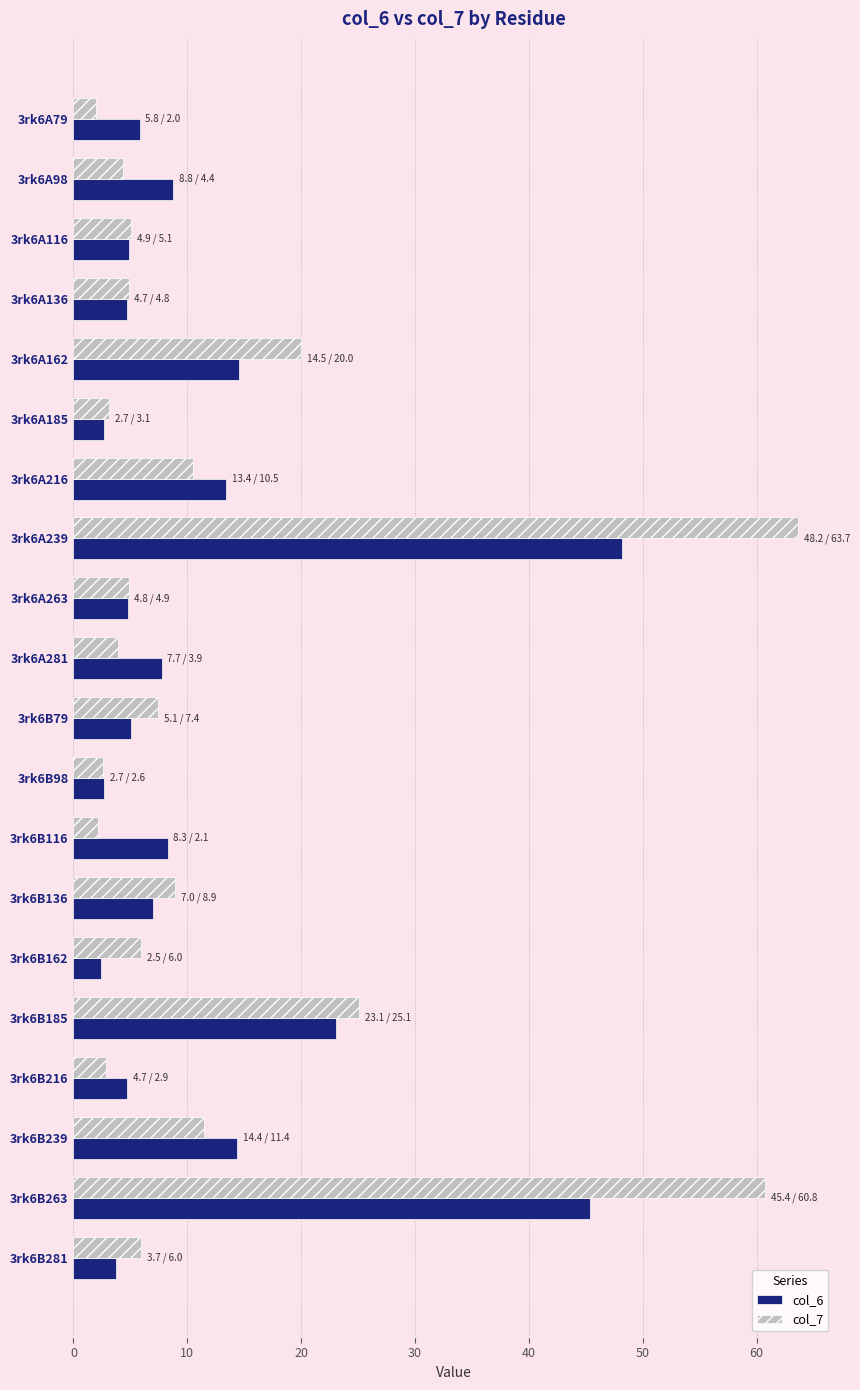

What is the average value of the col_6 series?

11.6